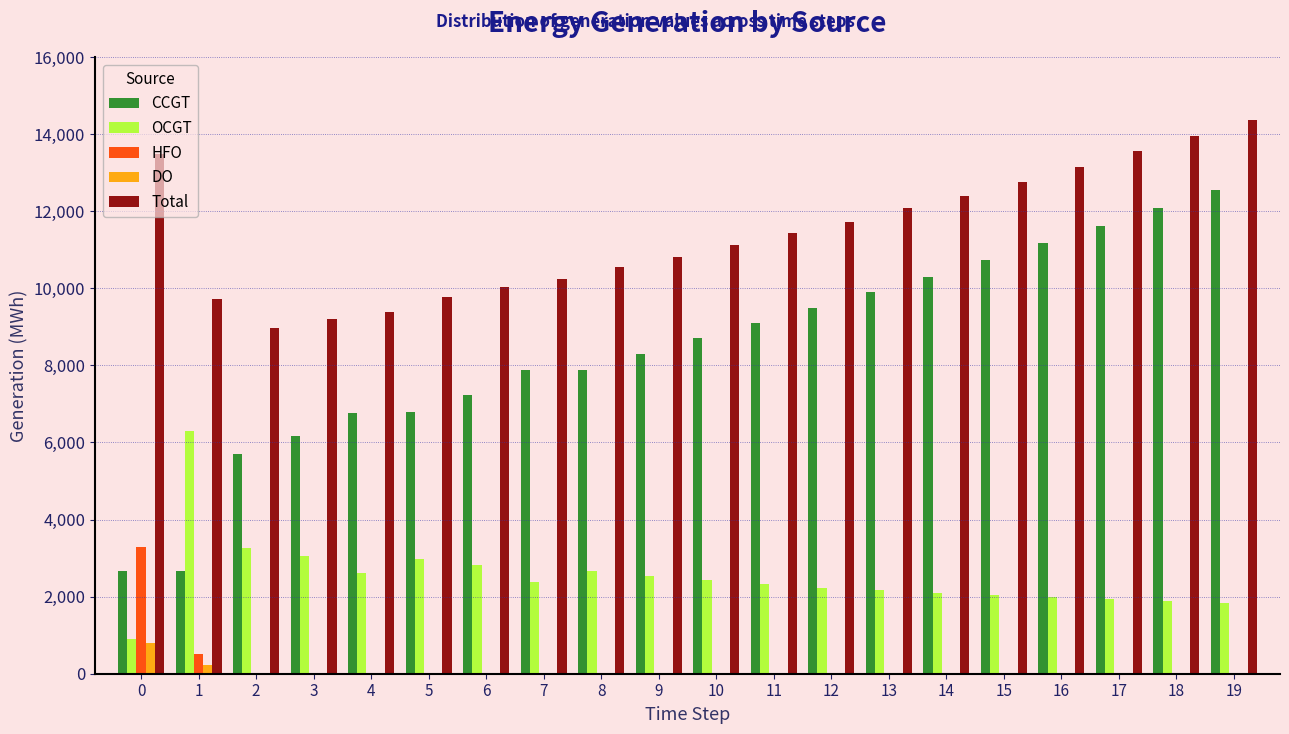

The value of Total at 5 is 3676. True or false?

False